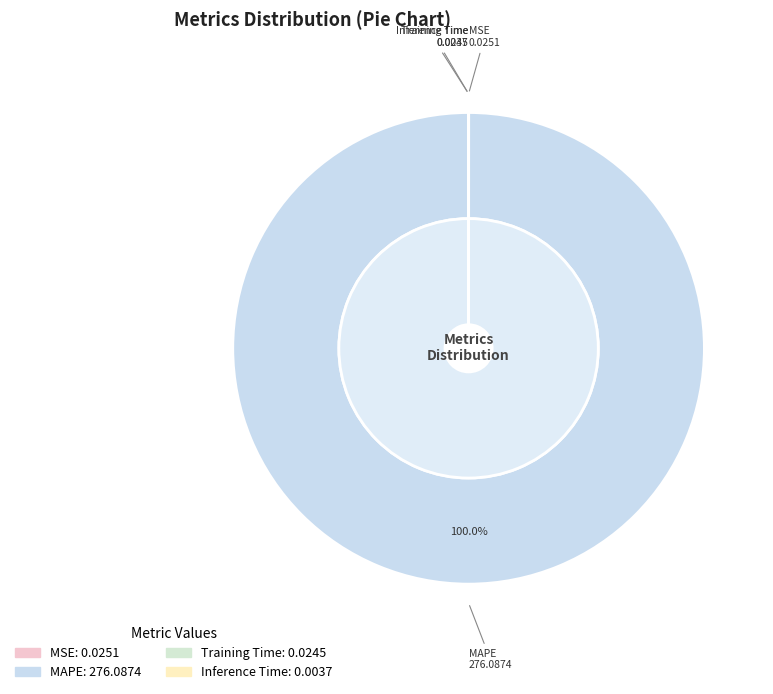

True or false: Training Time accounts for 0% of the total.

True